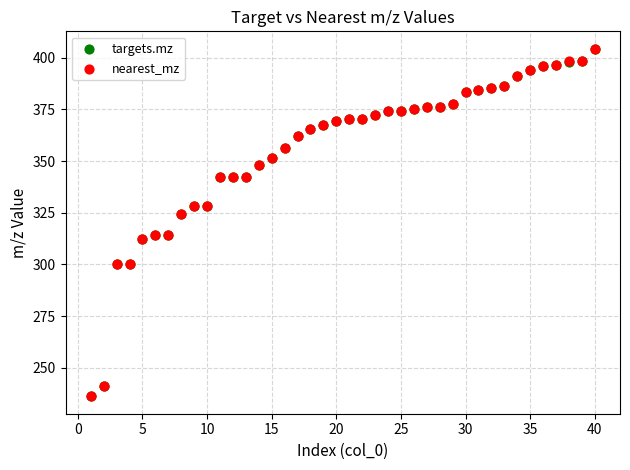

What are all the series names shown in the legend?

targets.mz, nearest_mz